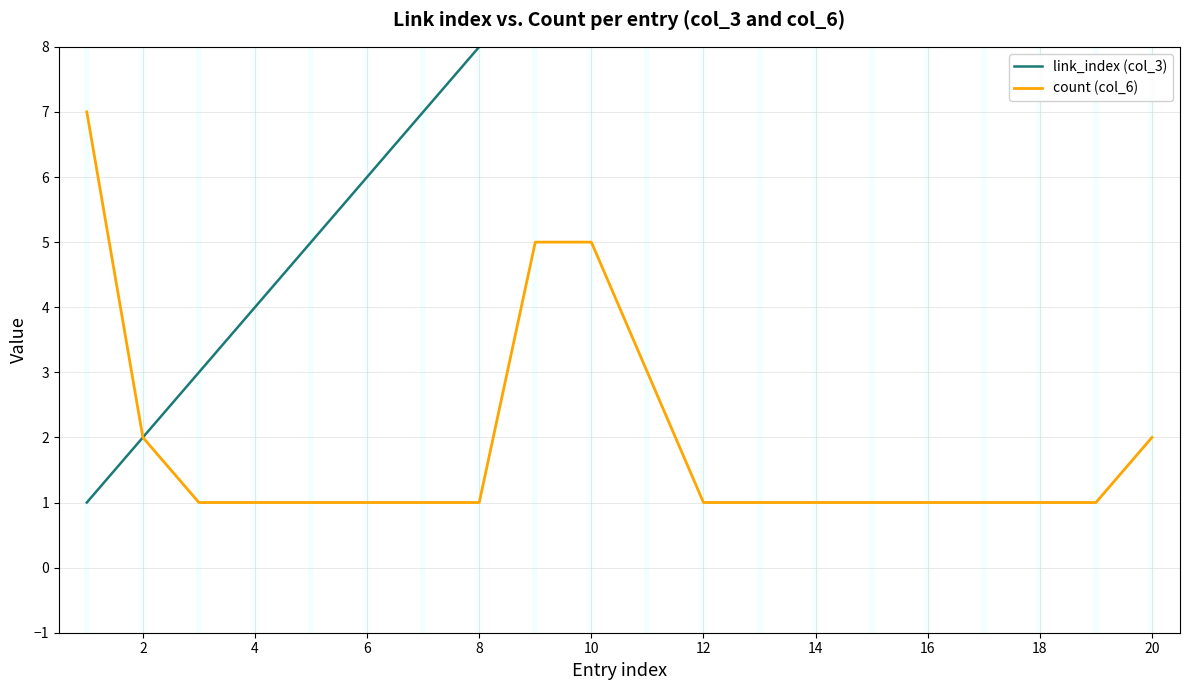

What is the greatest value displayed?

20